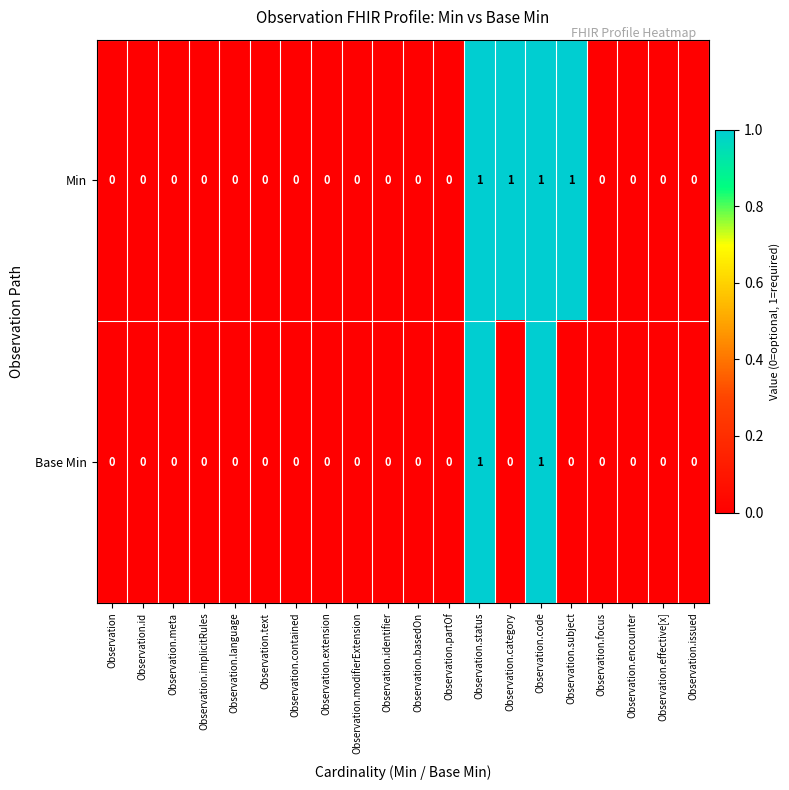

Which series changed the most between Observation.language and Observation.category?

Min